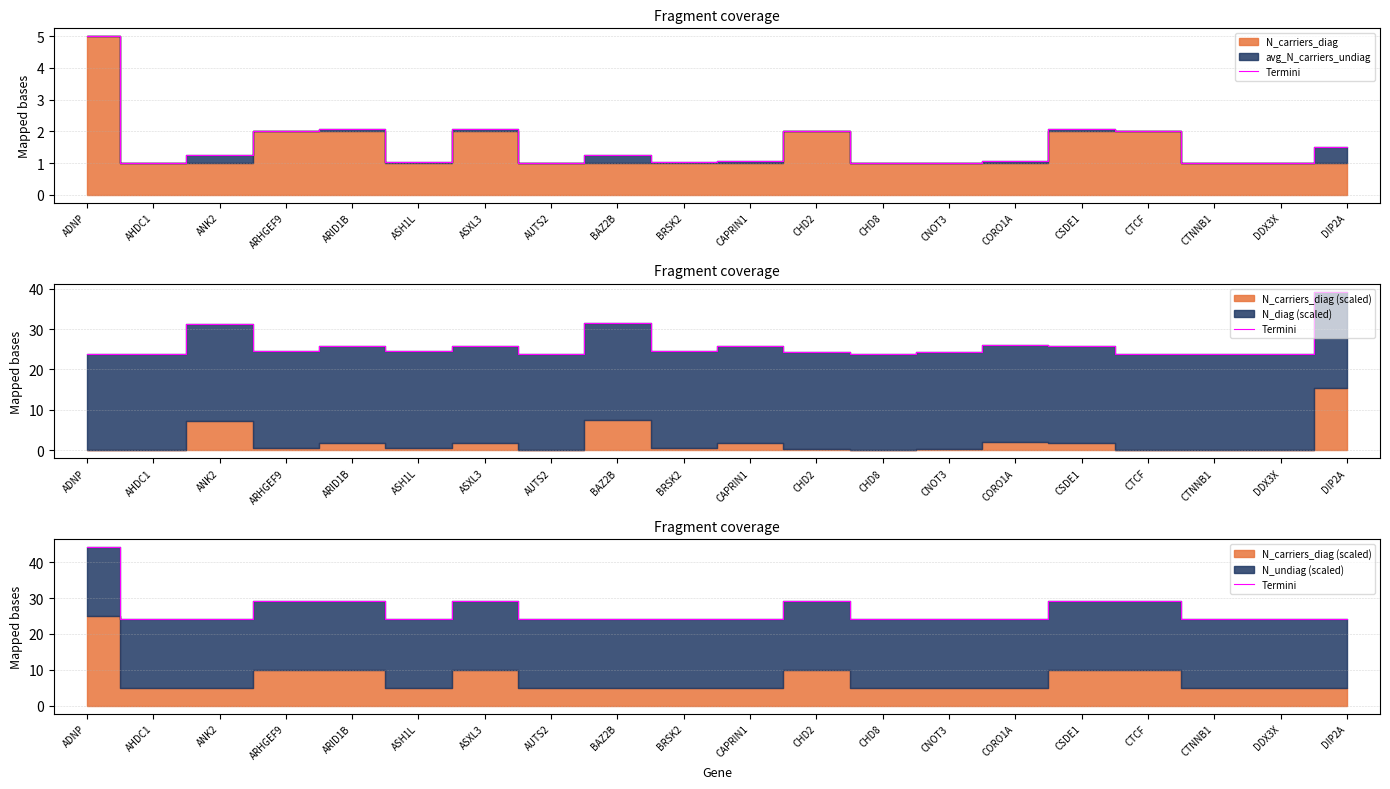

True or false: the data shows 49.5 at ARHGEF9.

False